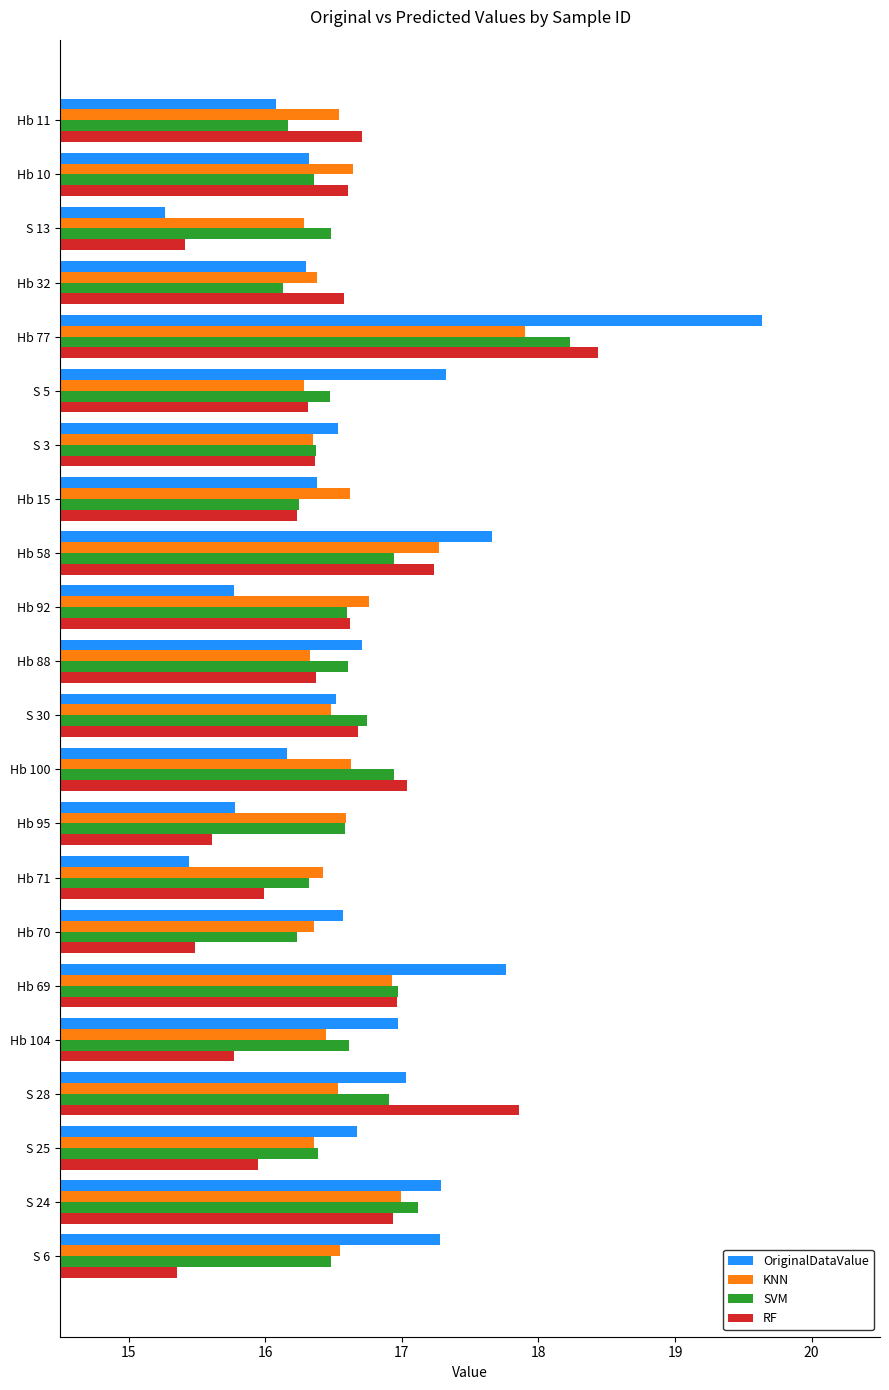

What is the greatest value displayed?

19.6